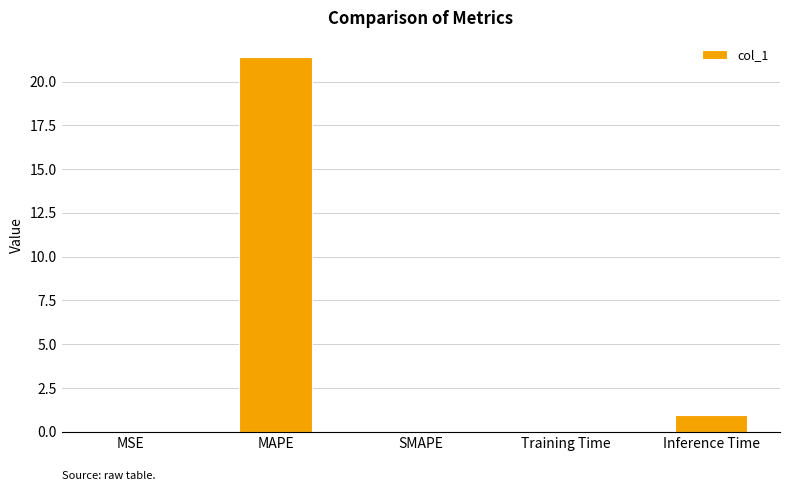

Between Training Time and Inference Time, which is larger?

Inference Time